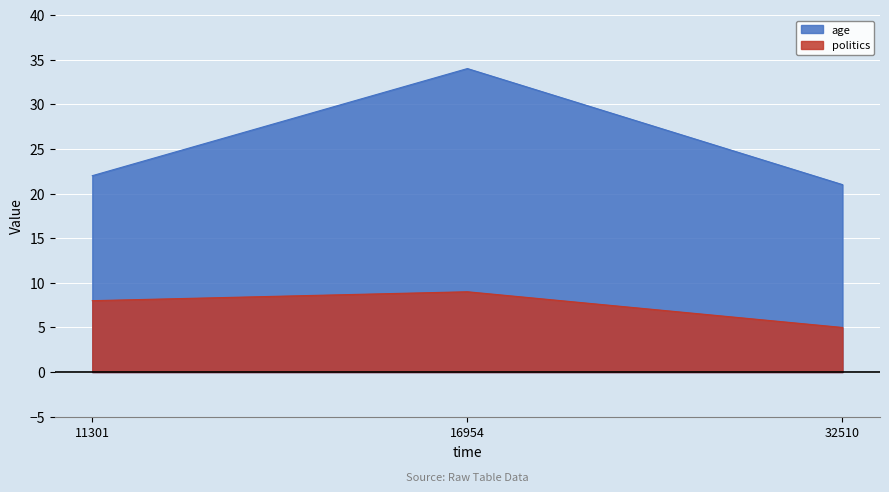

What is the difference between the age values at 32510 and 16954?

13